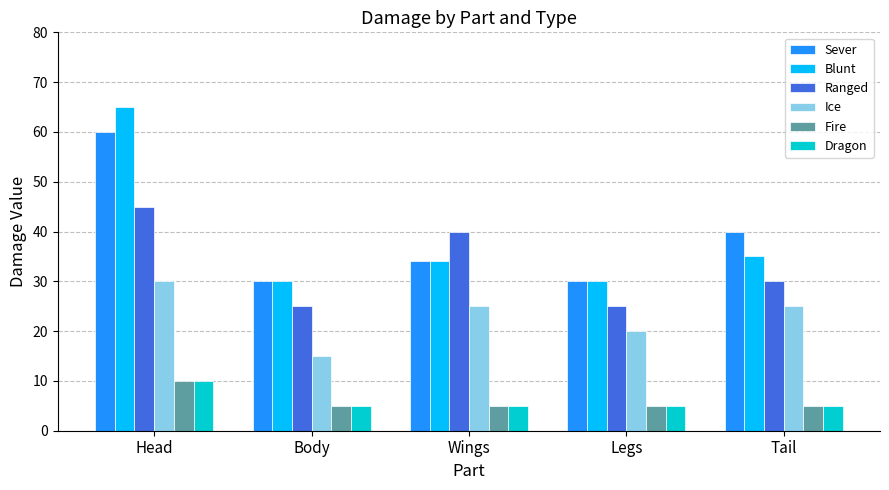

Which category has the highest value in the Ice series?

Head